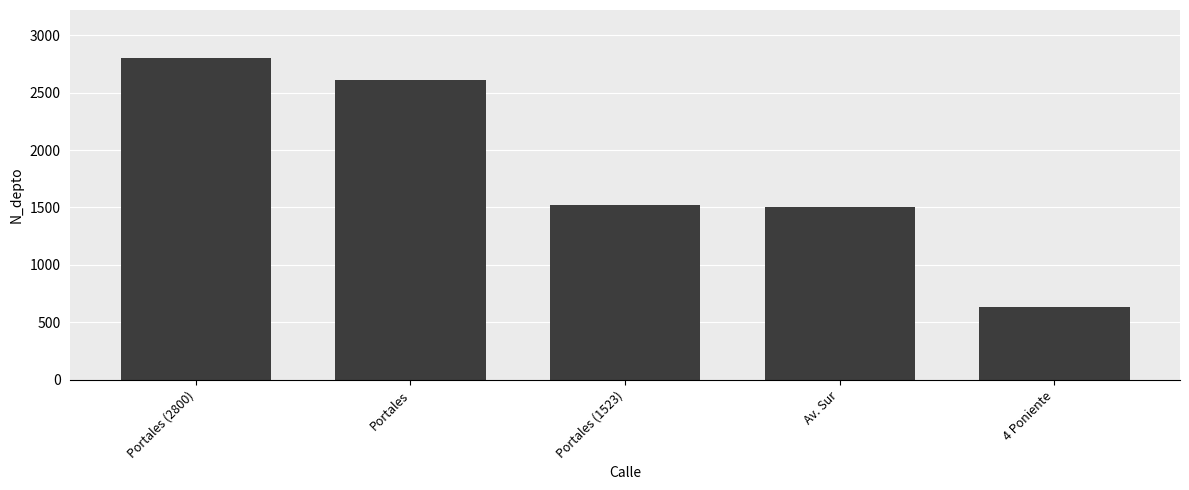

At which label does the data first exceed 1523?

Portales (2800)